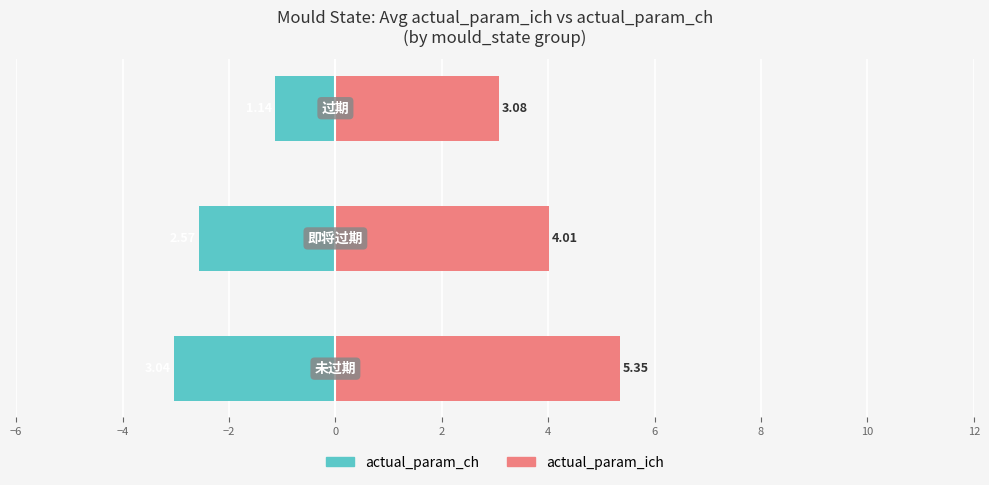

How many bars are there in total?

6